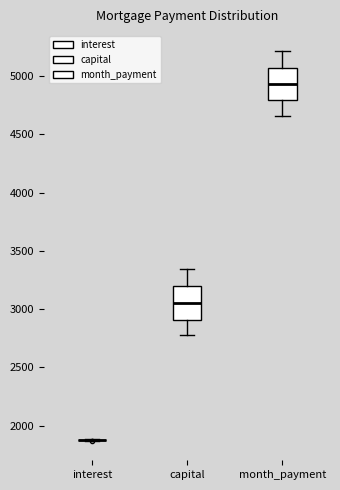

Where does the lower whisker of the box for month_payment end on the y-axis? The values are not printed on the chart, so give them approximately, as read against the axis.

4650